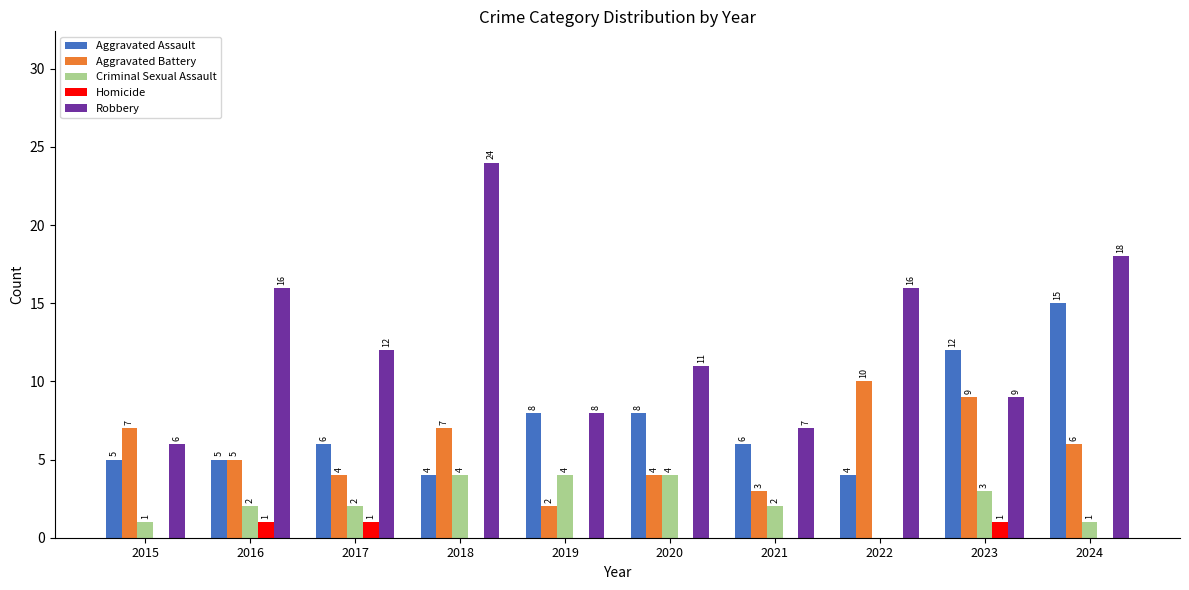

Reading left to right, transcribe all the data shown in this chart.

Aggravated Assault: 2015=5	2016=5	2017=6	2018=4	2019=8	2020=8	2021=6	2022=4	2023=12	2024=15
Aggravated Battery: 2015=7	2016=5	2017=4	2018=7	2019=2	2020=4	2021=3	2022=10	2023=9	2024=6
Criminal Sexual Assault: 2015=1	2016=2	2017=2	2018=4	2019=4	2020=4	2021=2	2022=0	2023=3	2024=1
Homicide: 2015=0	2016=1	2017=1	2018=0	2019=0	2020=0	2021=0	2022=0	2023=1	2024=0
Robbery: 2015=6	2016=16	2017=12	2018=24	2019=8	2020=11	2021=7	2022=16	2023=9	2024=18